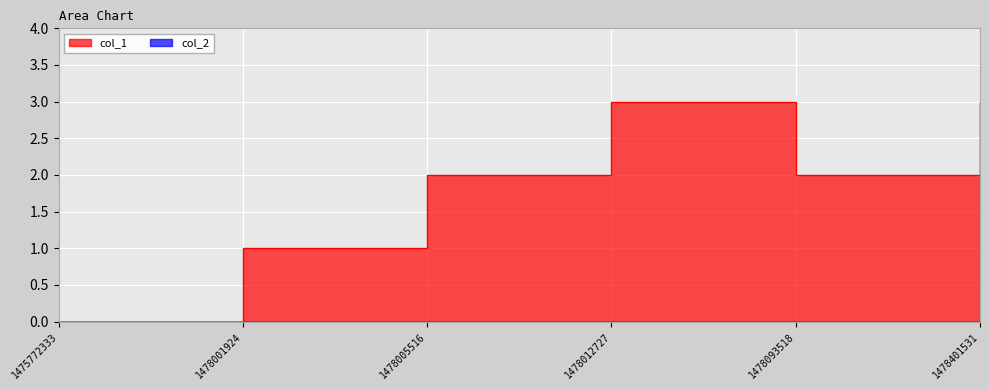

Which label corresponds to the largest value in the chart?

1478012727